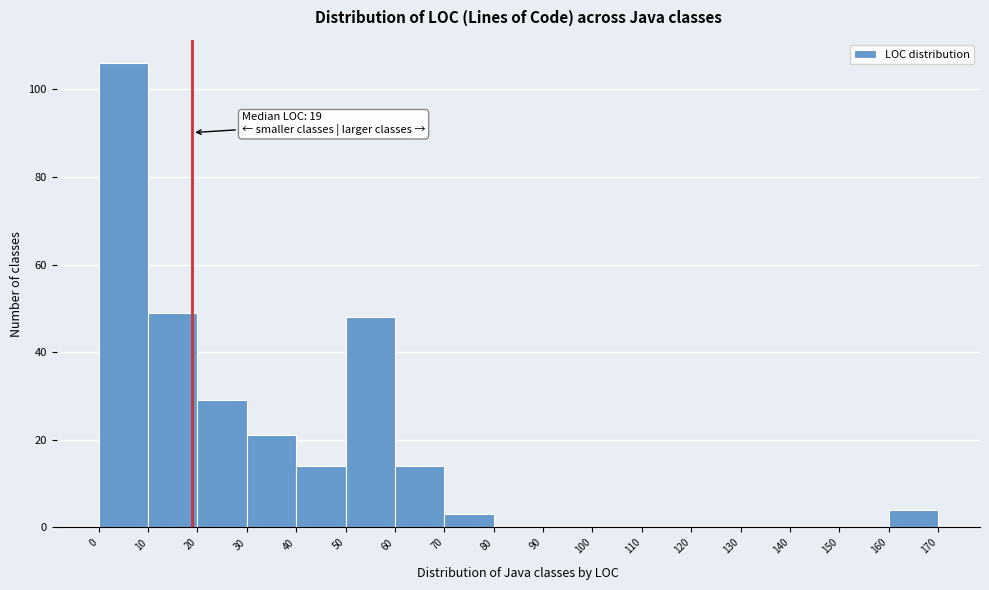

Over which range of the x-axis is the bar tallest?

0 to 10